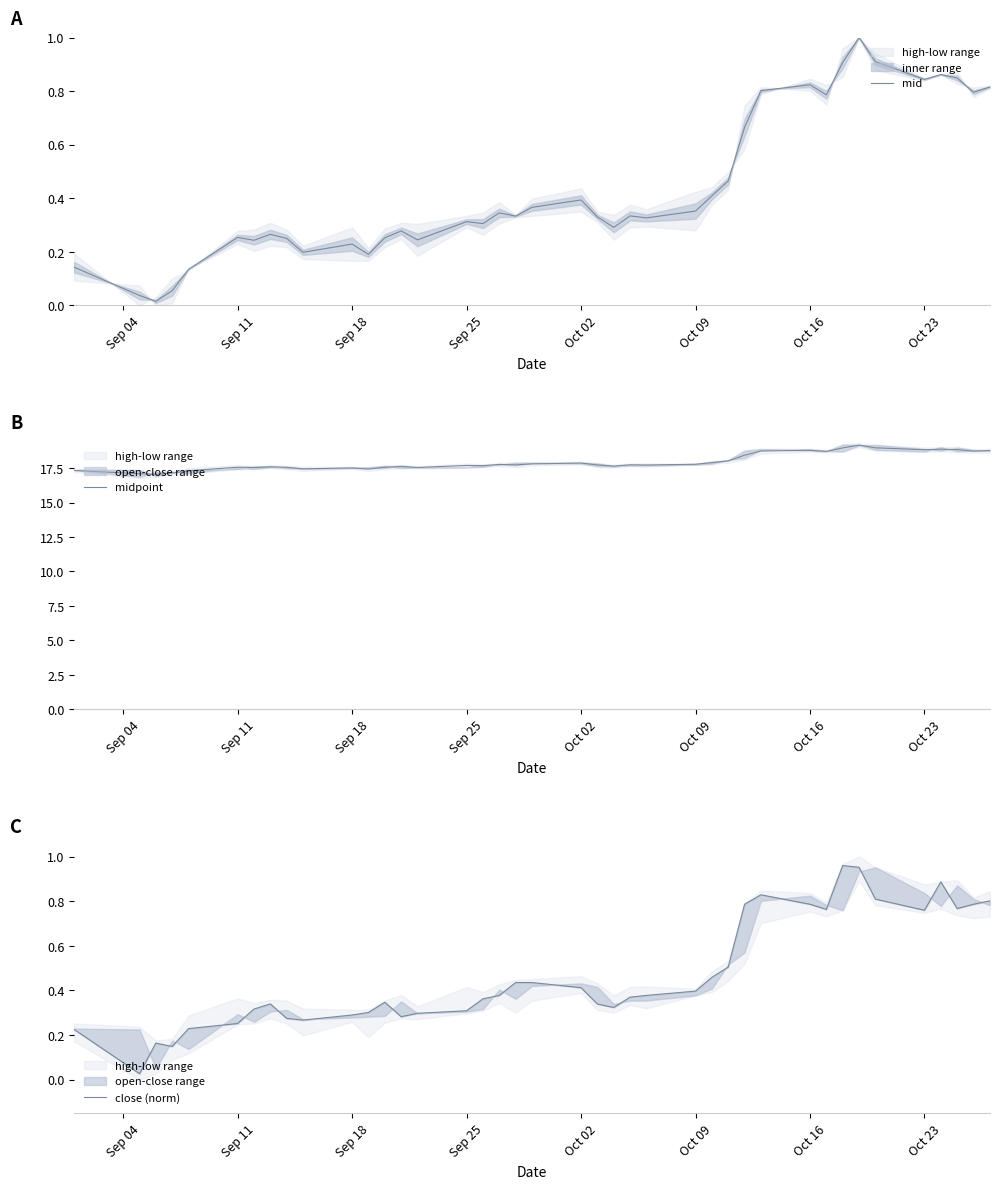

How many lines are shown in the chart?

3